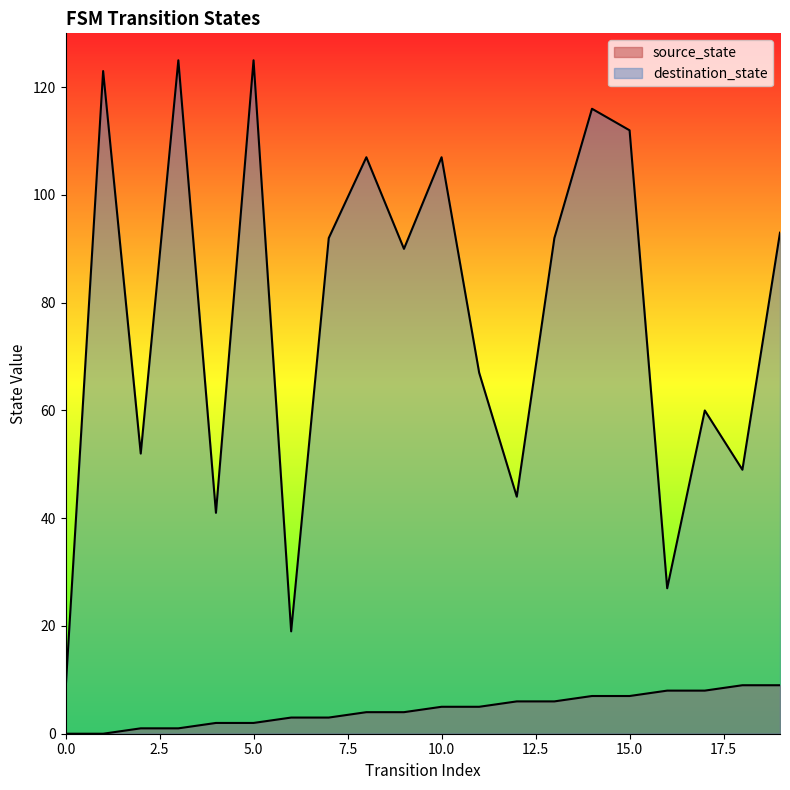

True or false: source_state and destination_state cross at least once.

False